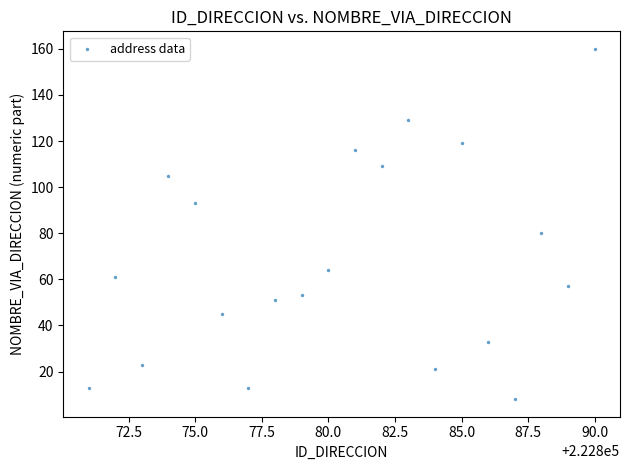

What Y value in the scatter plot is closest to 84?

80